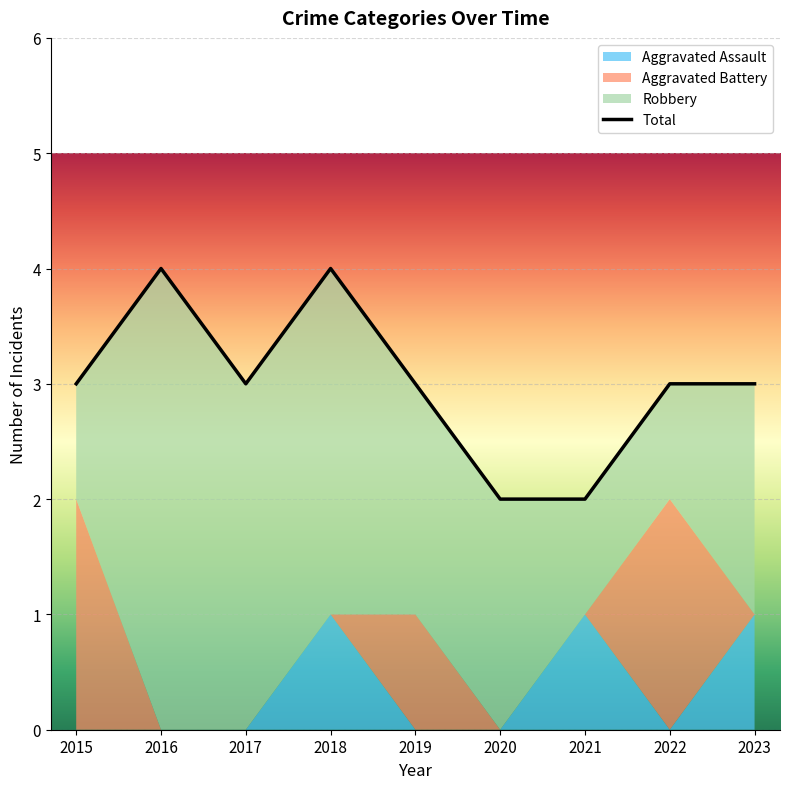

What is the smallest value displayed?

2